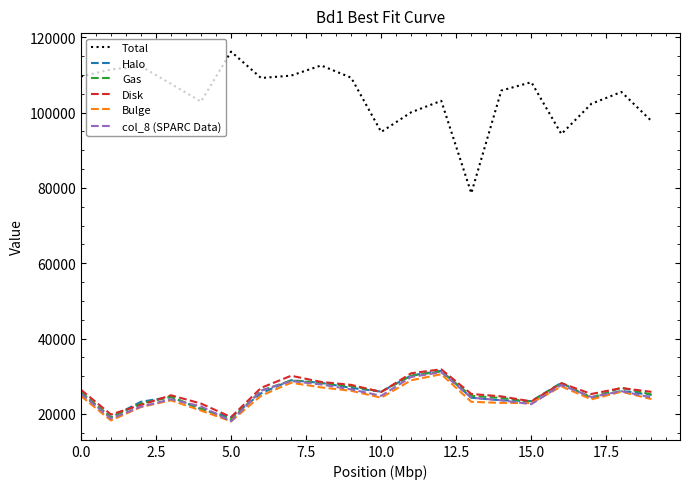

Which series has the widest spread of values?

Total